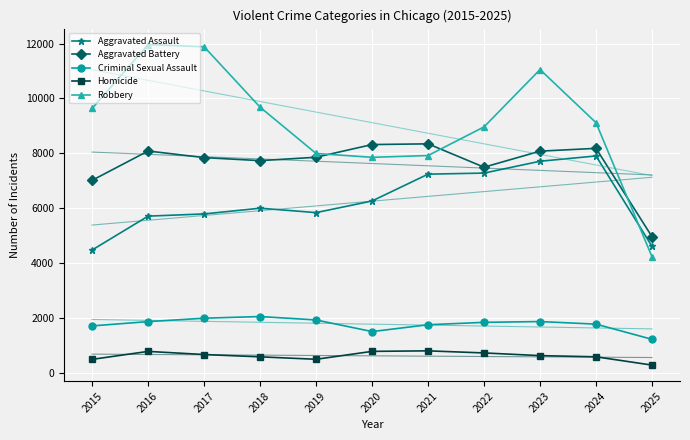

What is the minimum value shown in the chart?

287